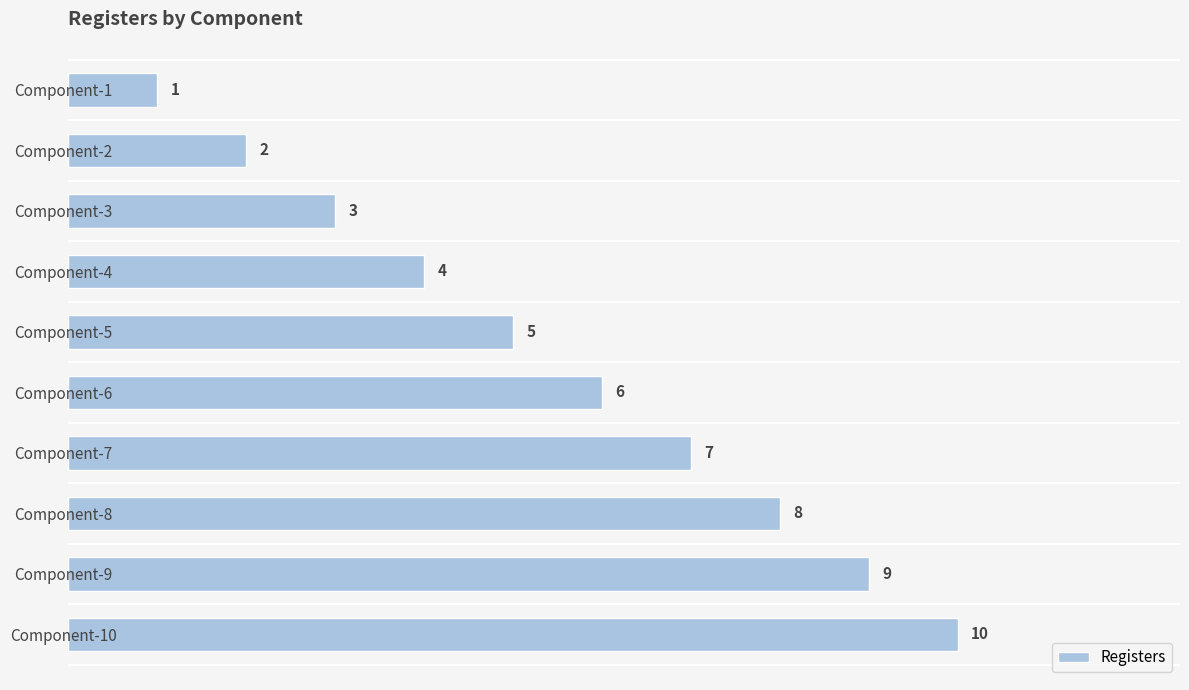

What is the value of the 2nd bar from the top?

2